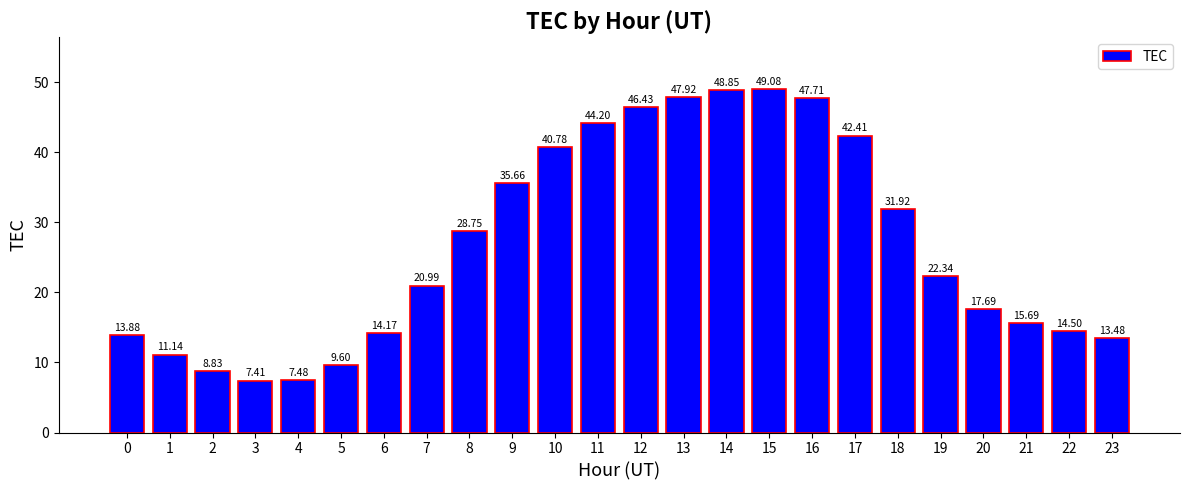

How many data points are less than 22?

12